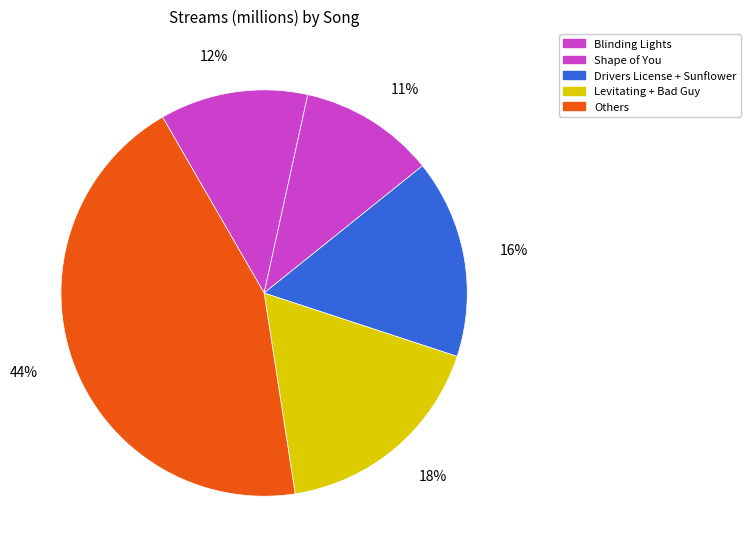

To the nearest percent, what is the difference between the largest and smallest slice percentages?

33%